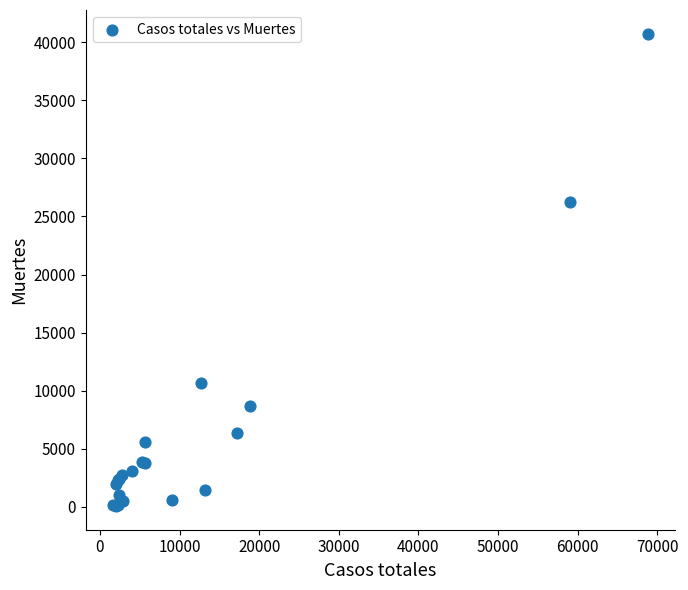

What Y value in the scatter plot is closest to 20401?

26203